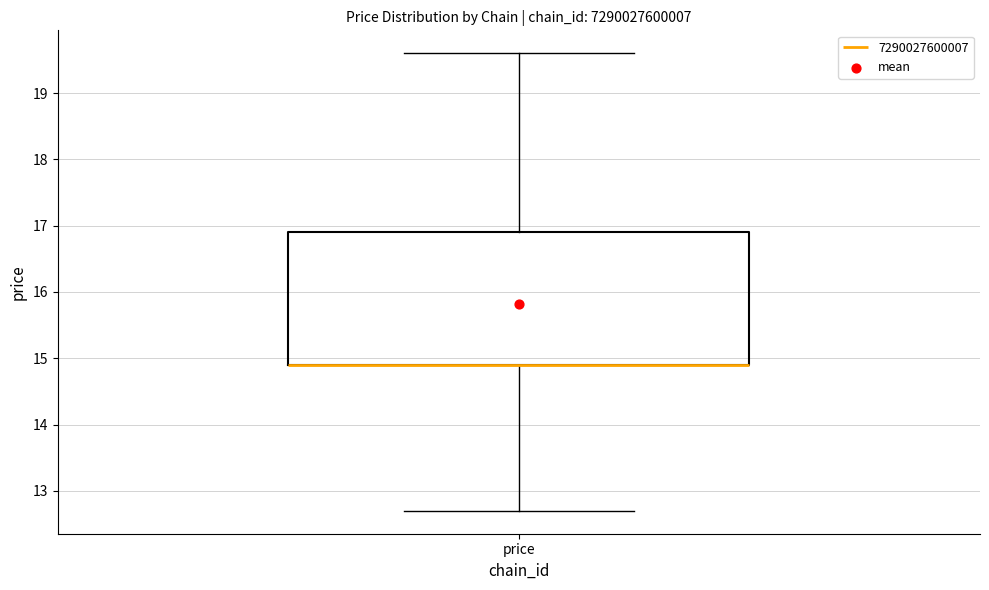

Transcribe this box plot: give where the median line is, the range the box spans, and where the two whiskers end, as read against the y-axis. The values are not printed on the chart, so give them approximately, as read against the axis.

median 14.9 (drawn on the box's lower edge), box 14.9 to 16.9, whiskers 12.7 to 19.6